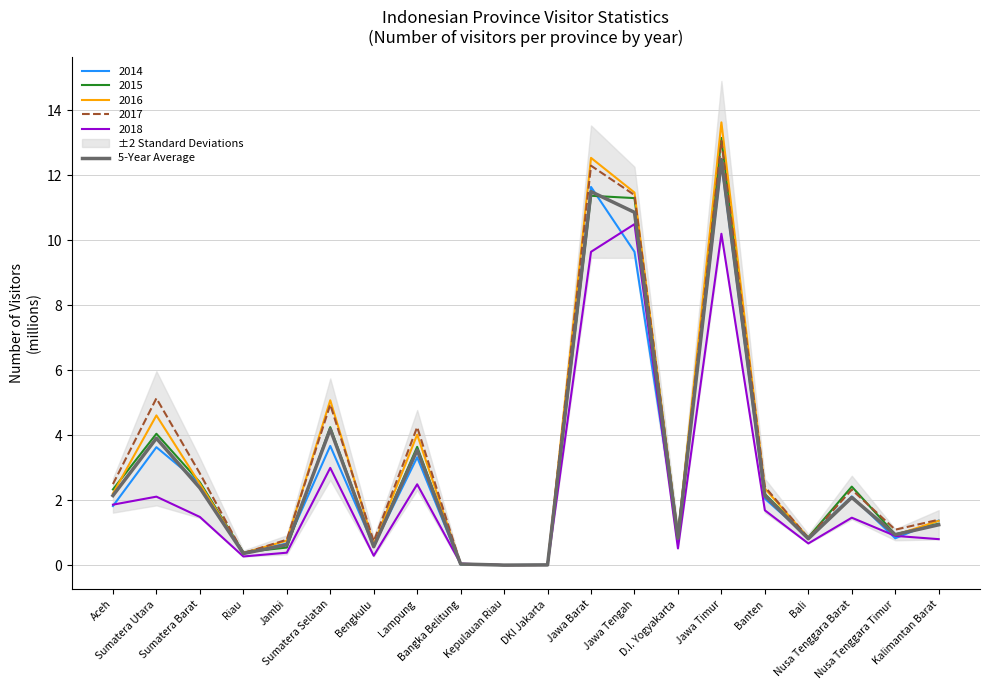

Where is the first local maximum?

Sumatera Utara